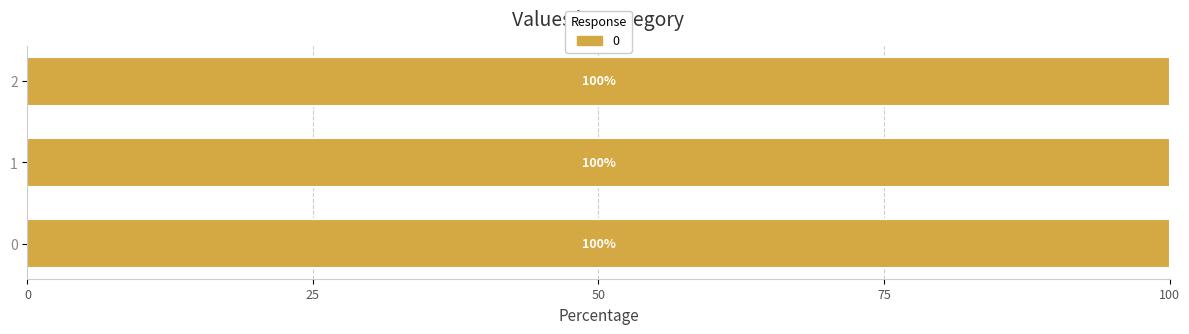

What is the sum of all values?

1428.6